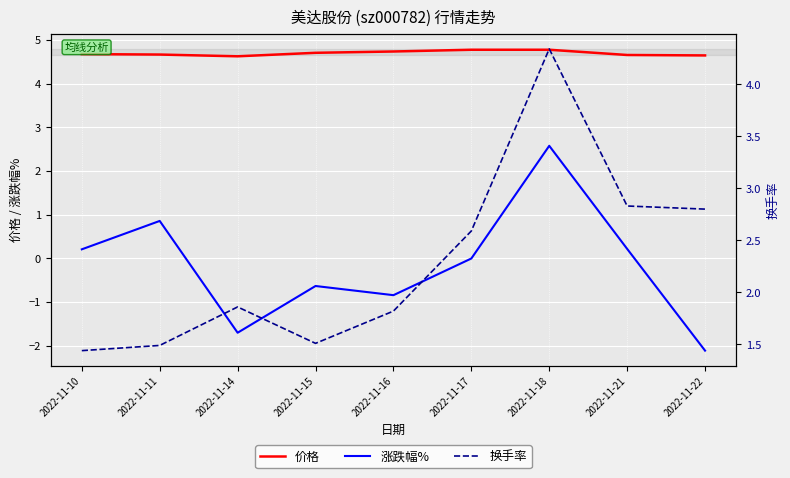

How many interior local peaks does the 换手率 series have?

2